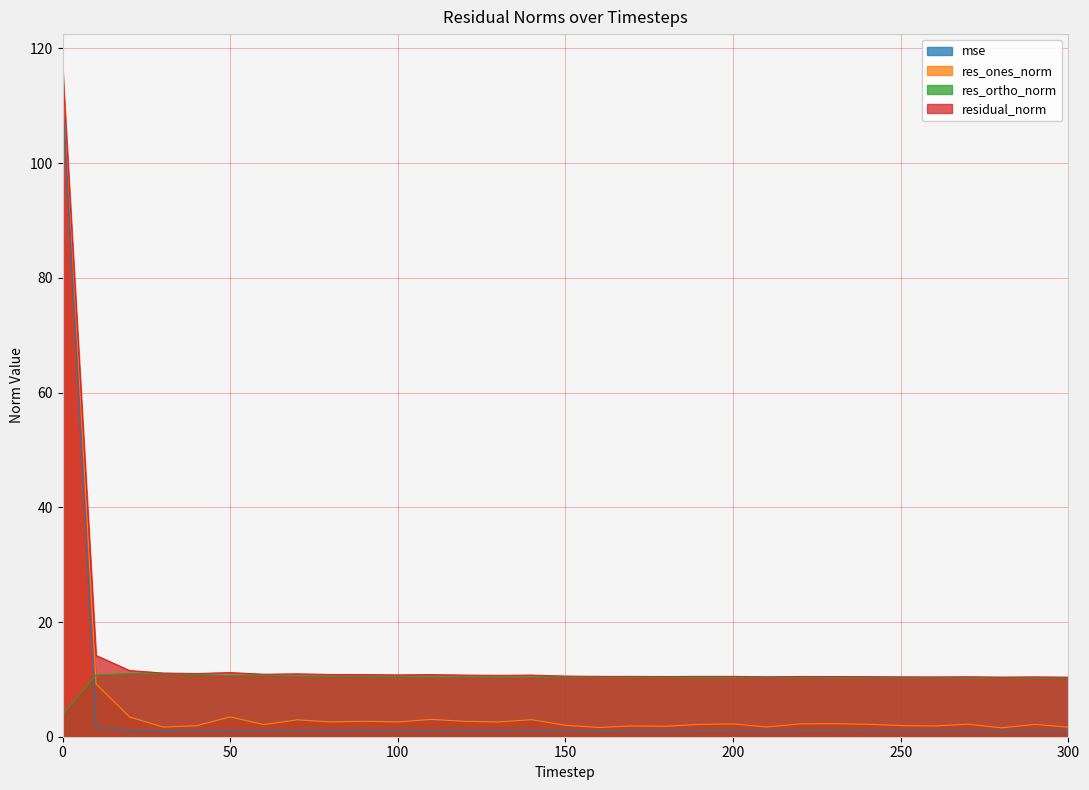

How many lines are shown in the chart?

4